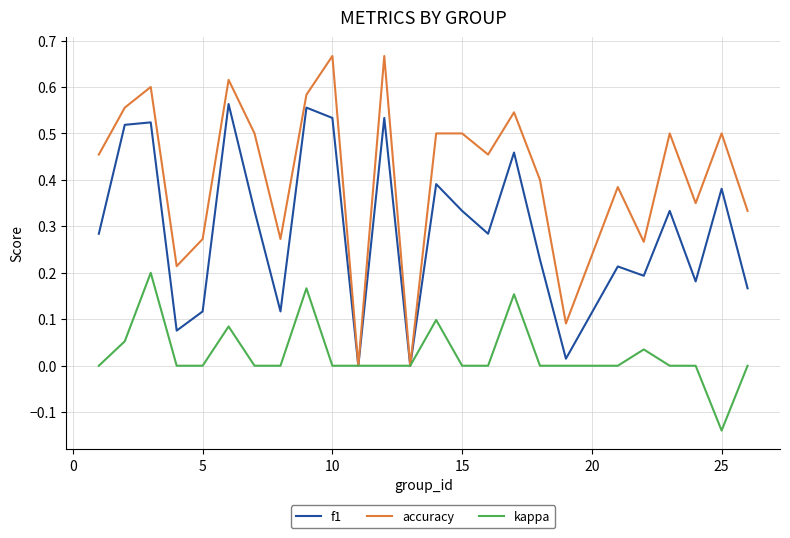

Which series has the largest total across all categories?

accuracy